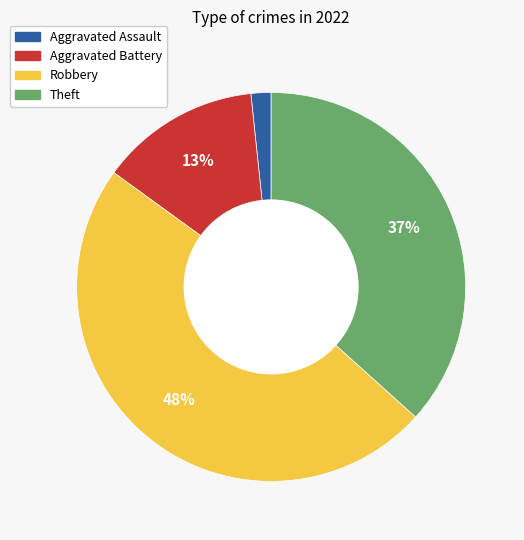

Combined, do Aggravated Assault and Theft account for over 50%?

No